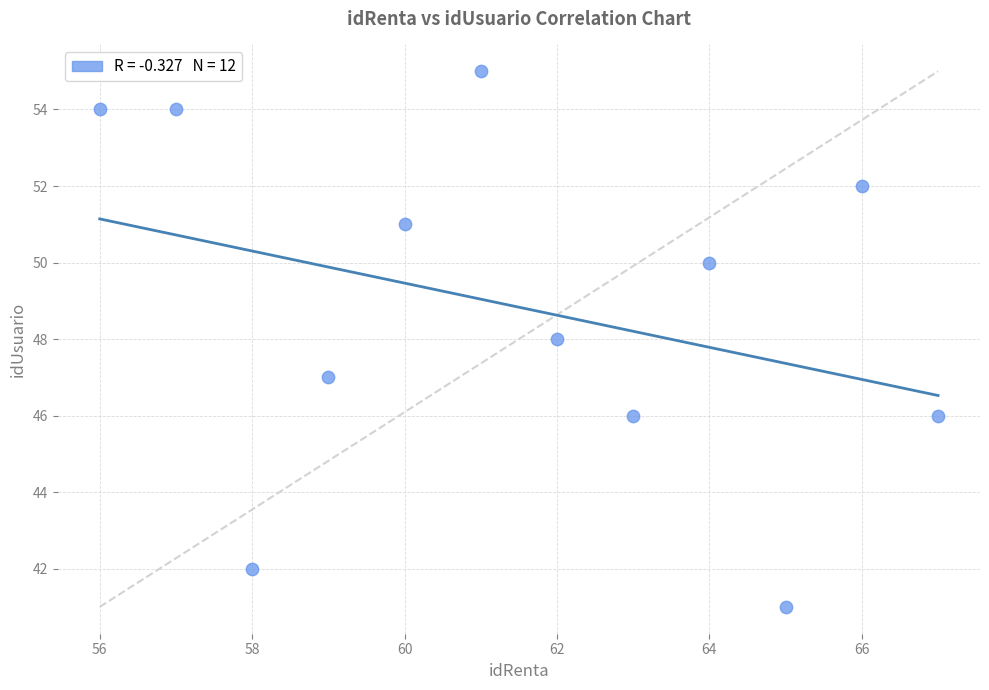

What is the range of Y values (max minus min)?

14